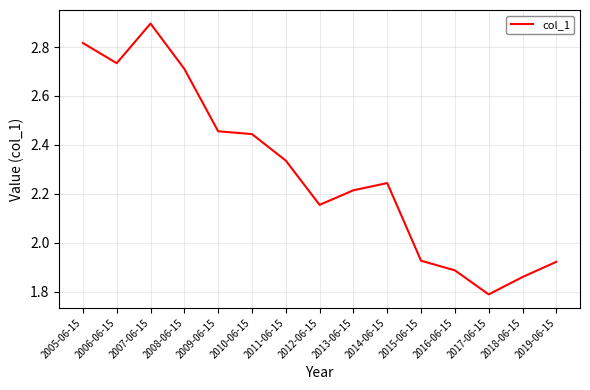

What is the change in value from 2007-06-15 to 2015-06-15?

-1.0